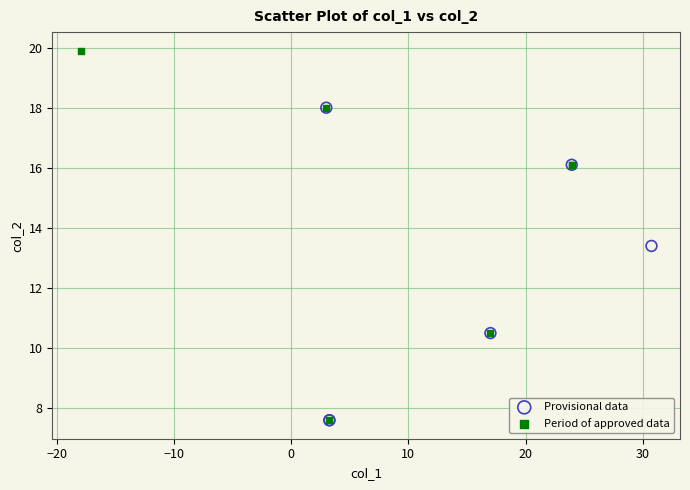

Which series has the widest spread of Y values?

Period of approved data